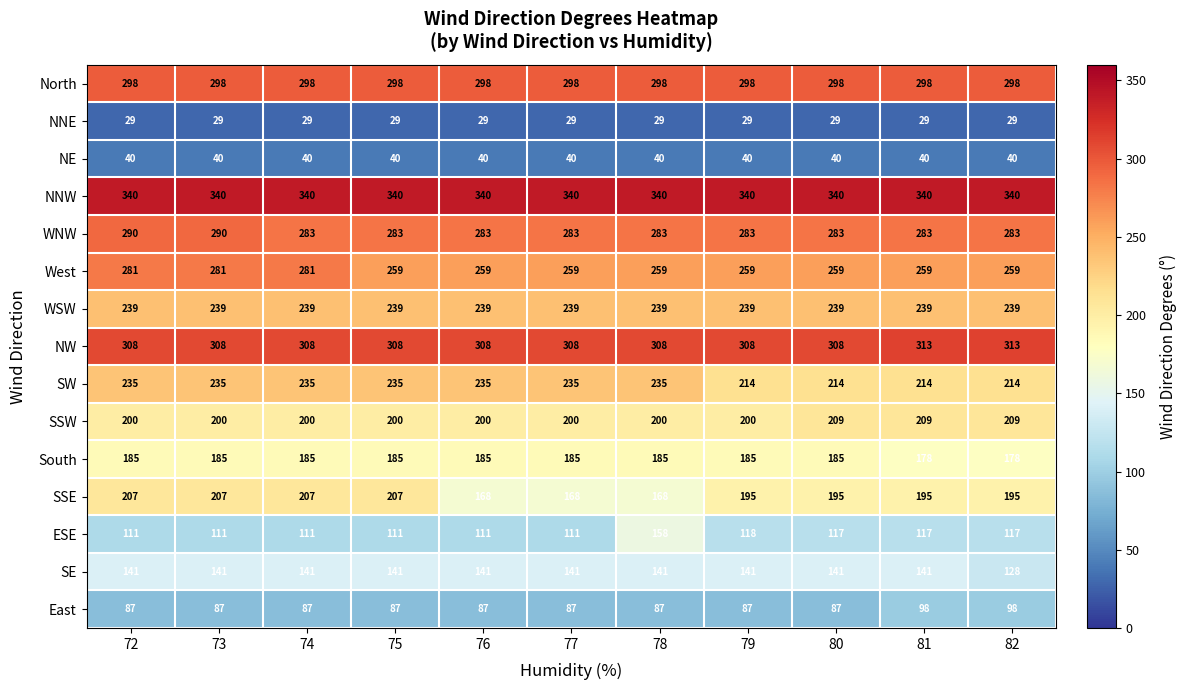

The South series shows 185 at 75. True or false?

True